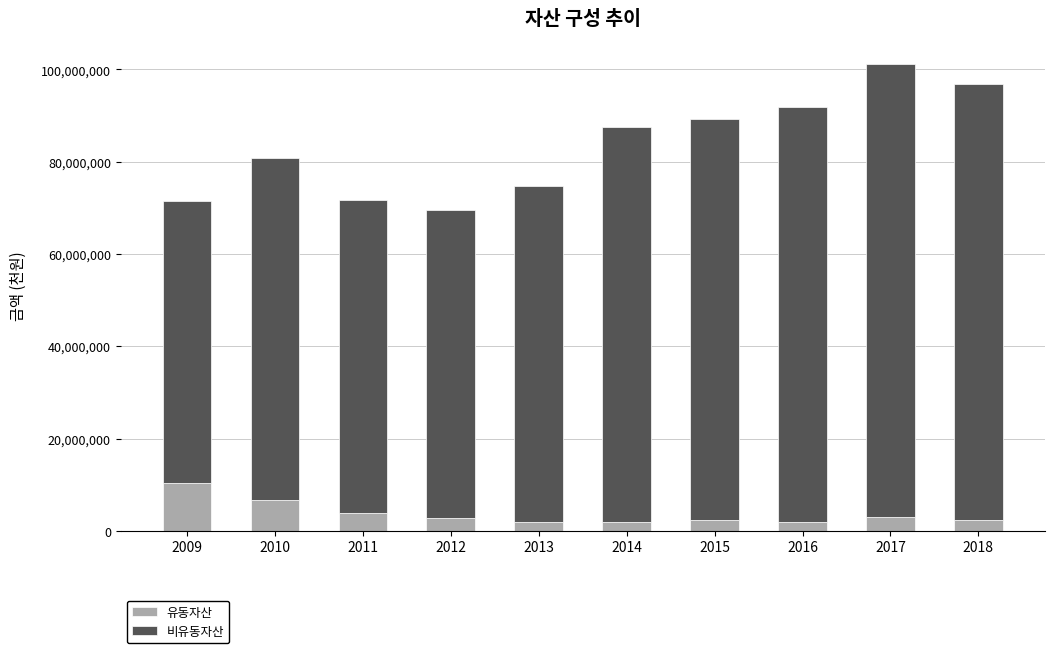

Is it true that 유동자산 equals 1938595 at 2014?

True